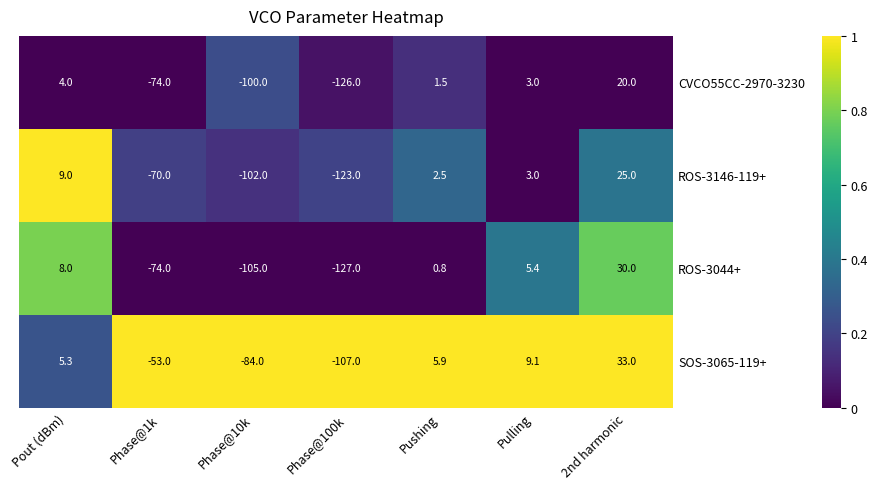

Reading left to right, list all the values displayed in this chart.

CVCO55CC-2970-3230: Pout (dBm)=4.0	Phase@1k=-74.0	Phase@10k=-100.0	Phase@100k=-126.0	Pushing=1.5	Pulling=3.0	2nd harmonic=20.0
ROS-3146-119+: Pout (dBm)=9.0	Phase@1k=-70.0	Phase@10k=-102.0	Phase@100k=-123.0	Pushing=2.5	Pulling=3.0	2nd harmonic=25.0
ROS-3044+: Pout (dBm)=8.0	Phase@1k=-74.0	Phase@10k=-105.0	Phase@100k=-127.0	Pushing=0.8	Pulling=5.4	2nd harmonic=30.0
SOS-3065-119+: Pout (dBm)=5.3	Phase@1k=-53.0	Phase@10k=-84.0	Phase@100k=-107.0	Pushing=5.9	Pulling=9.1	2nd harmonic=33.0